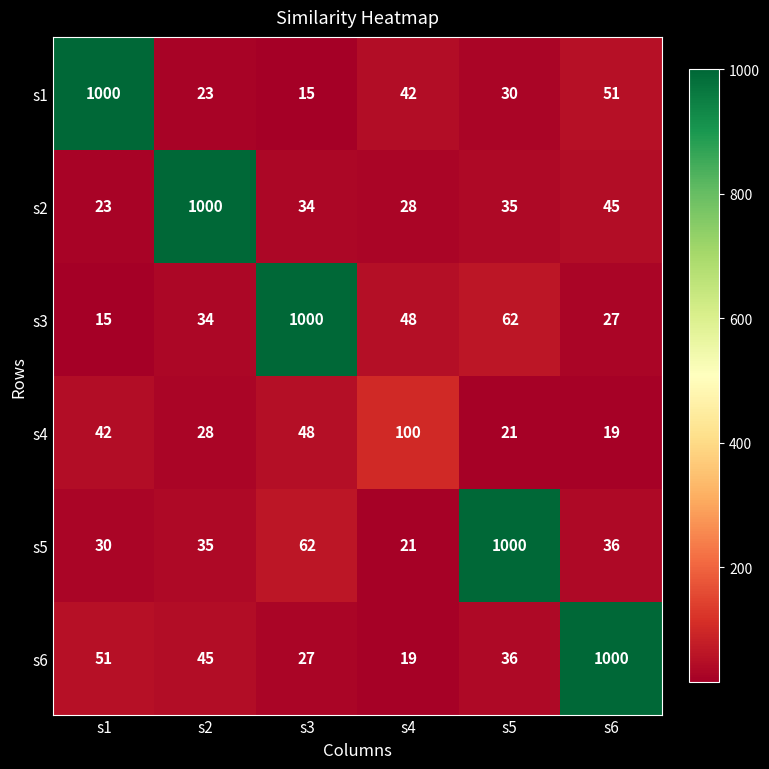

At which label is s6 closest to 509?

s1